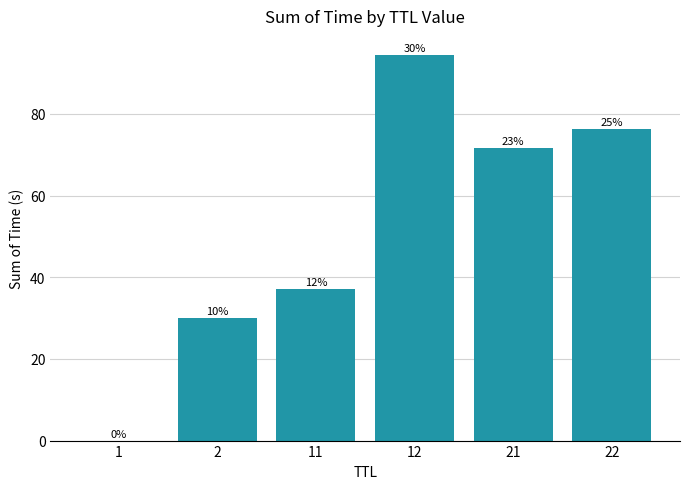

What is the change in value from 1 to 2?

+30.0